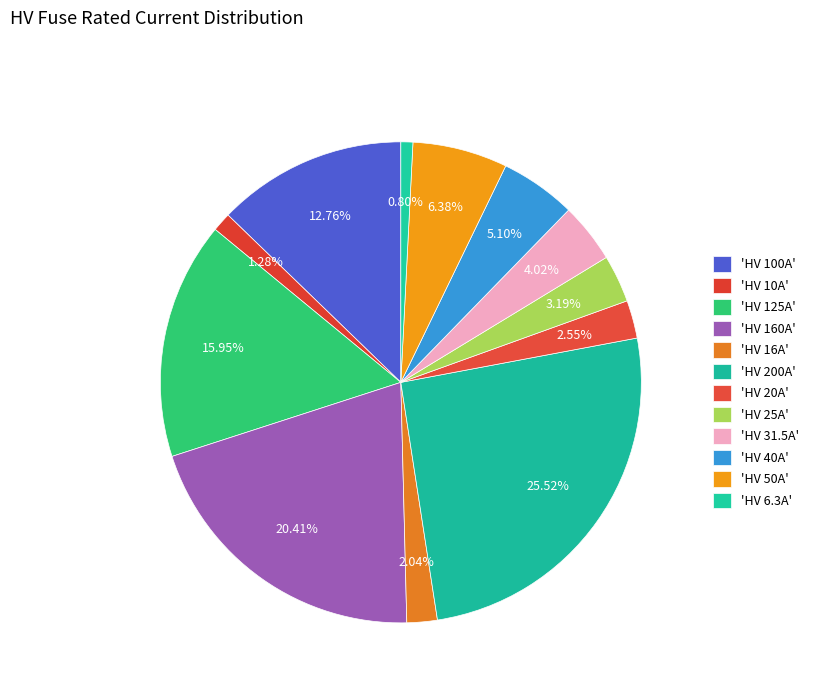

How many segments does this pie chart have?

12